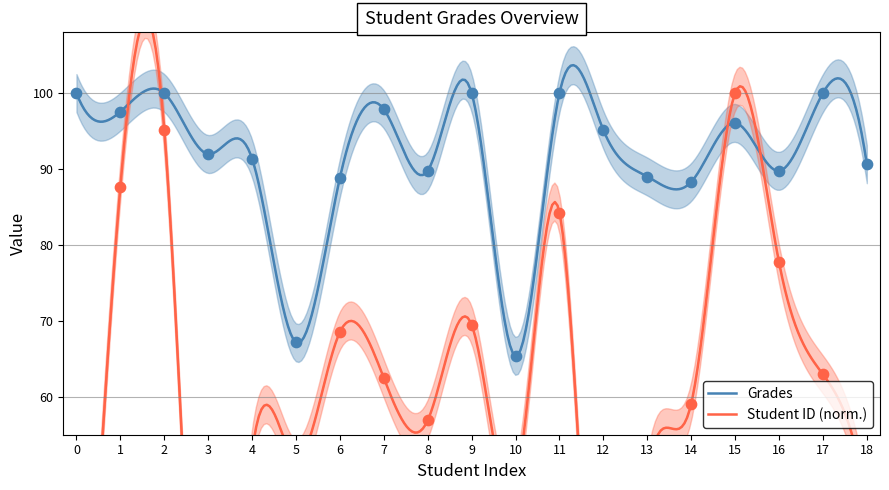

What is the total value across all series at 2?

195.2